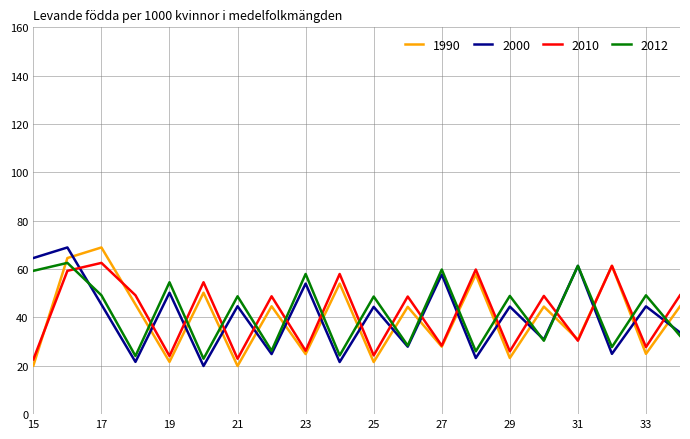

What is the maximum value shown in the chart?

68.9